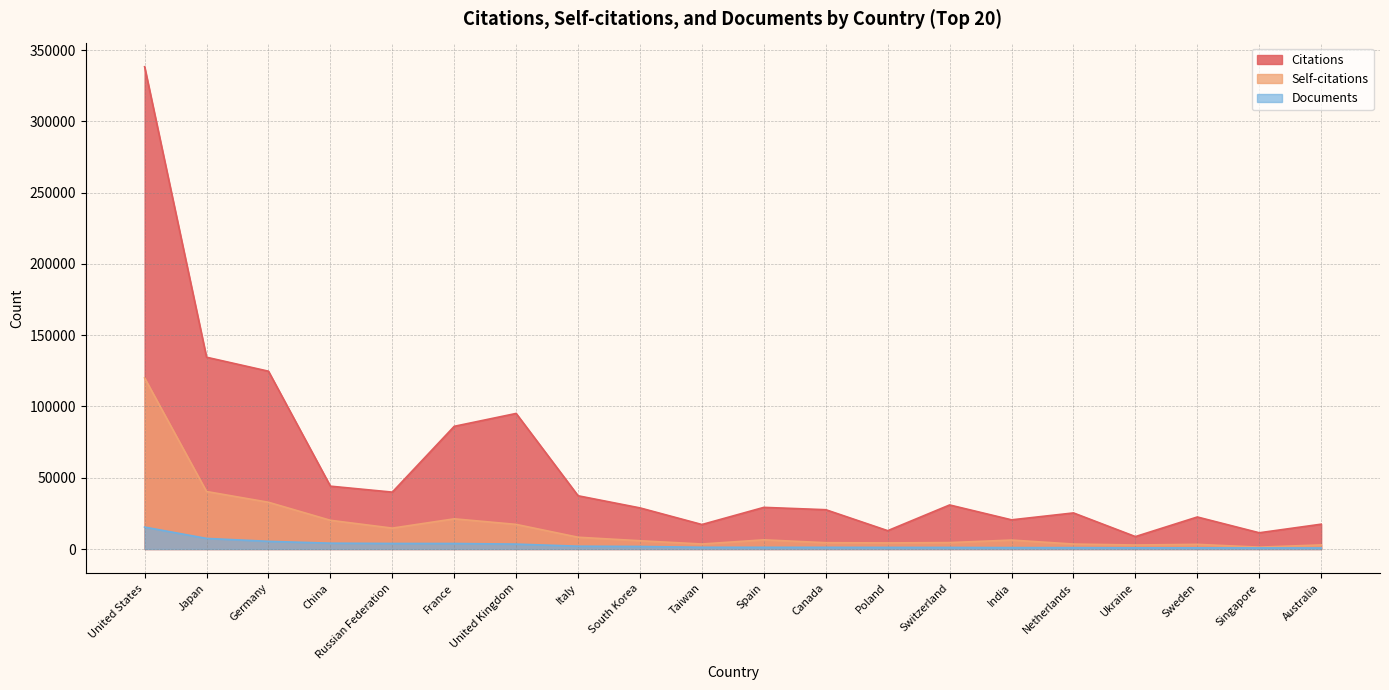

True or false: Citations and Self-citations cross at least once.

False